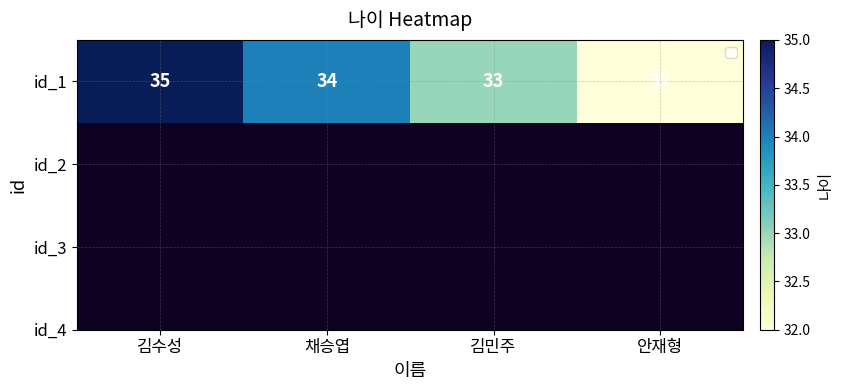

Reading left to right, what are all the values shown in this chart?

김수성=35	채승엽=34	김민주=33	안재형=32